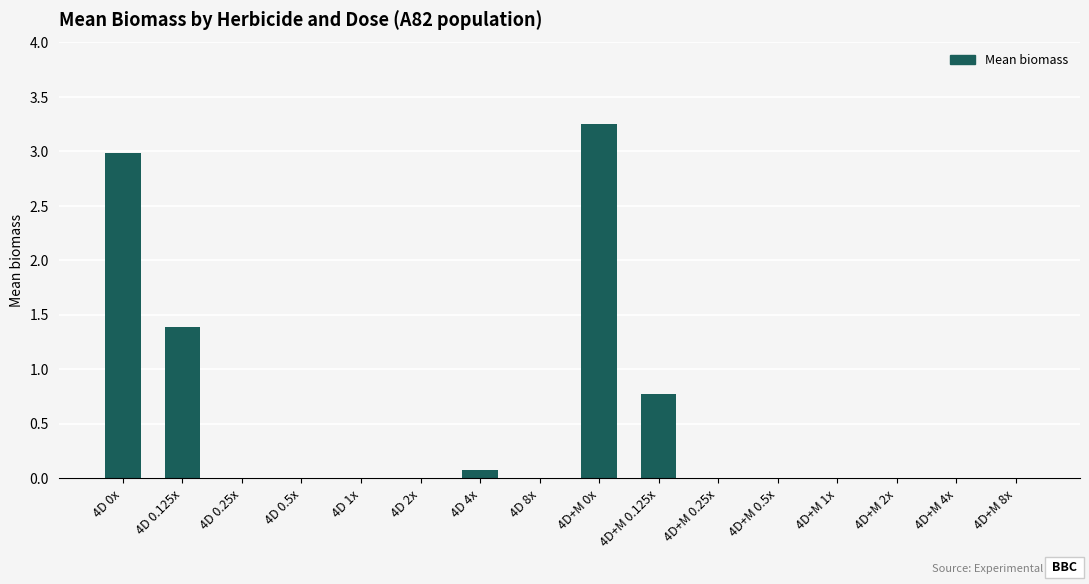

Which label corresponds to the largest value in the chart?

4D+M 0x